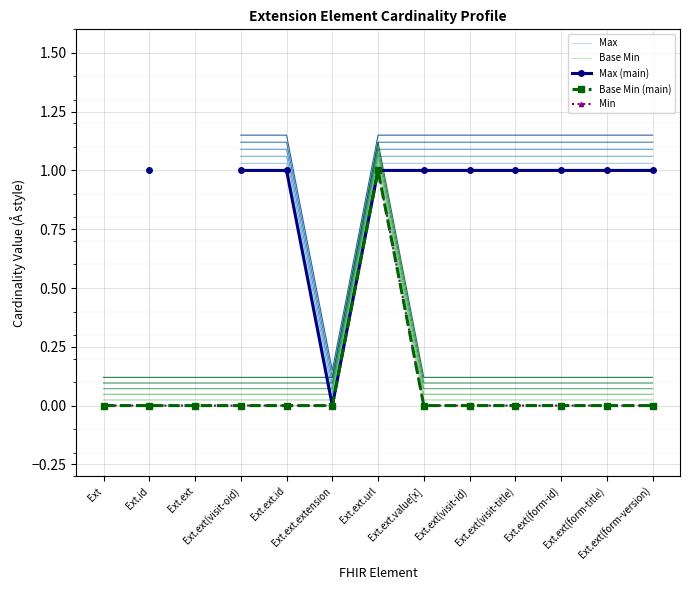

What are all the series names shown in the legend?

Max, Base Min, Max (main), Base Min (main), Min